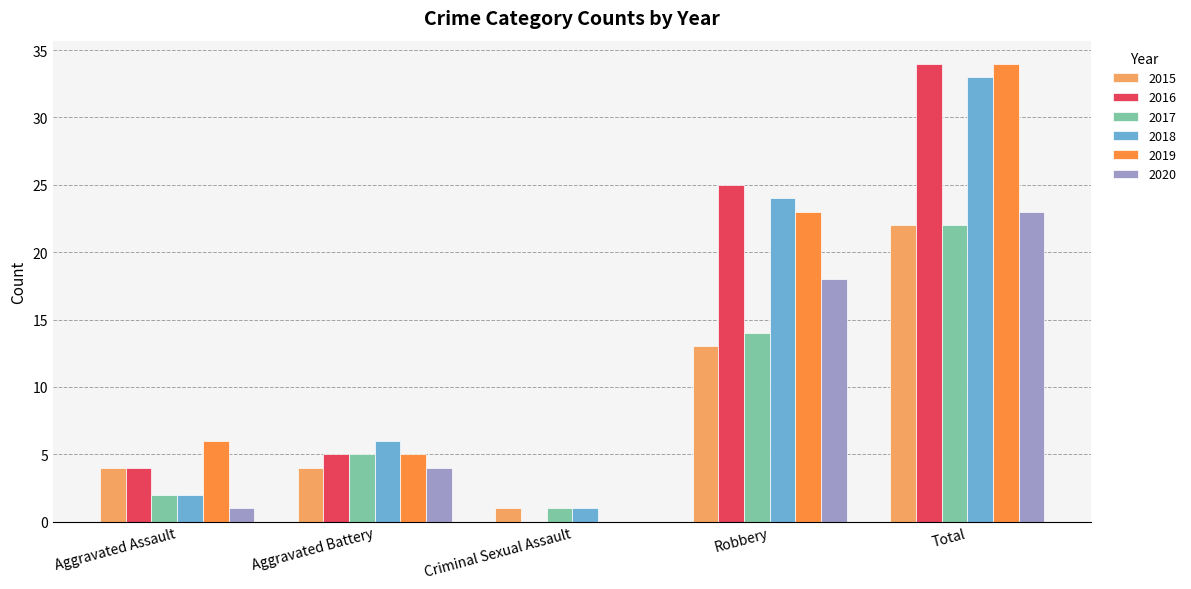

Is the value of 2018 at Criminal Sexual Assault greater than the value of 2015 at Aggravated Battery?

No